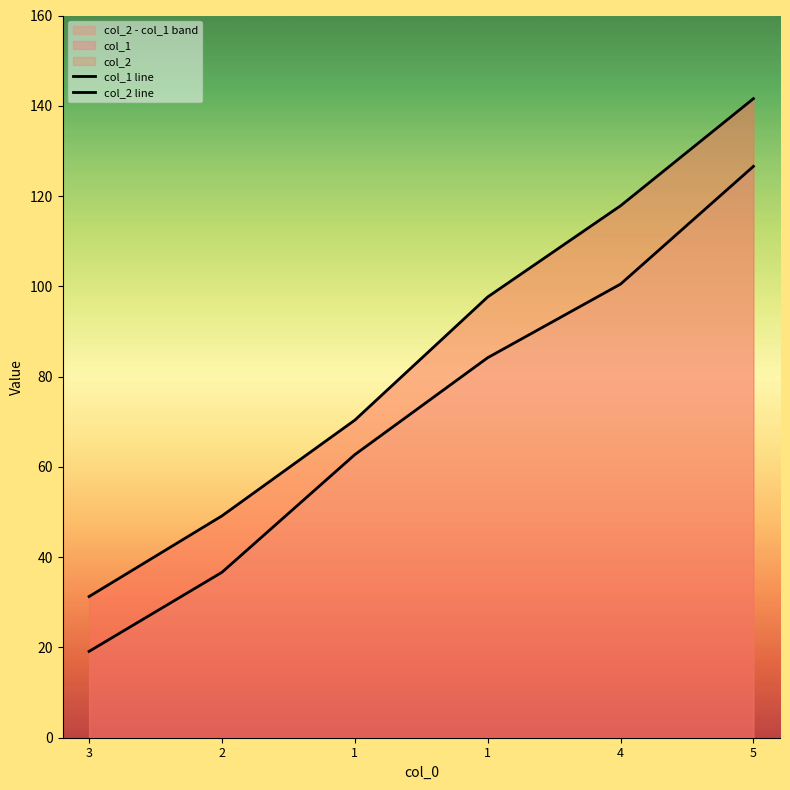

Reading right to left, list all the values displayed in this chart.

col_1 line: 5=126.6	4=100.5	1=84.2	1=62.7	2=36.6	3=19.1
col_2 line: 5=141.6	4=117.8	1=97.7	1=70.4	2=49.1	3=31.3